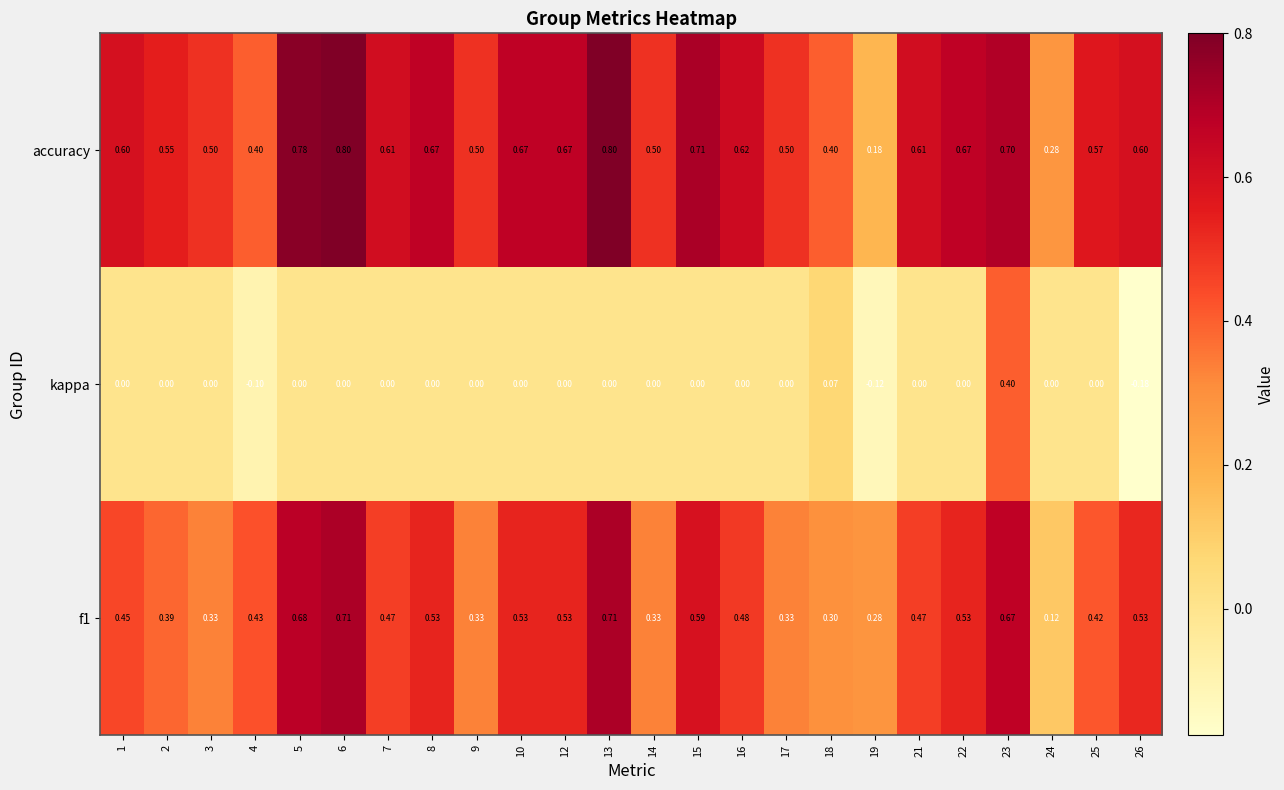

Count the number of categories in the chart.

24